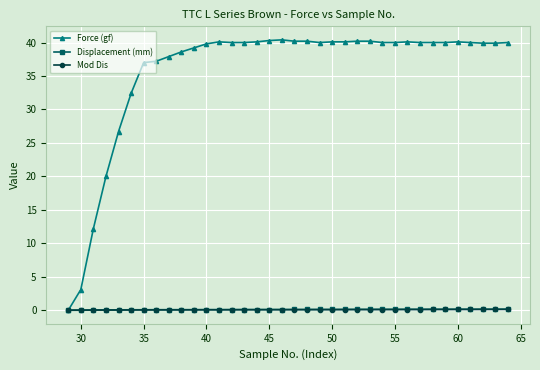

Which series has the largest total across all categories?

Force (gf)